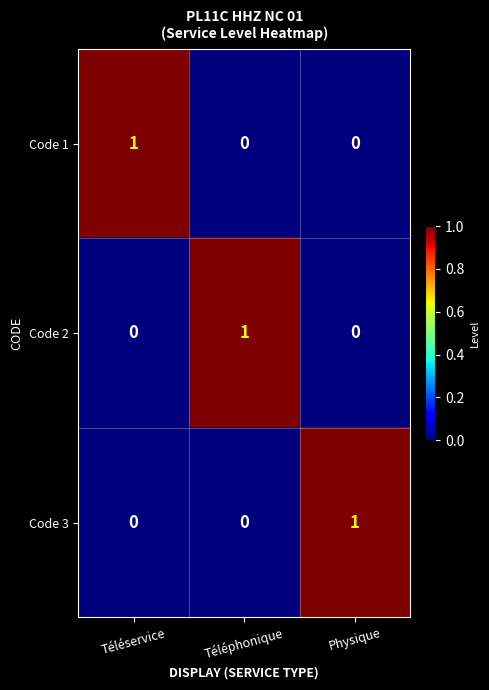

At how many categories does at least one series exceed 0?

3